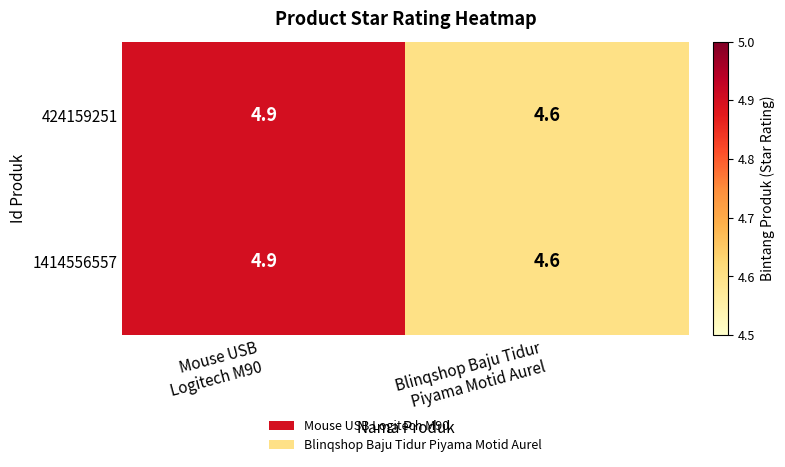

What is the average value of the 1414556557 series?

4.8